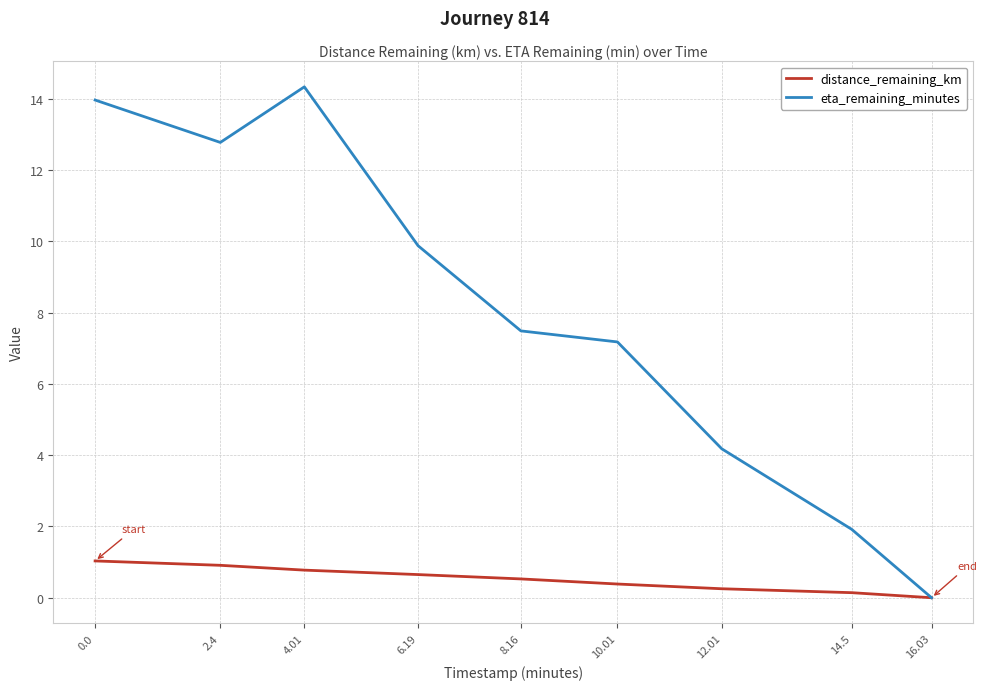

Does the chart have visible grid lines?

Yes